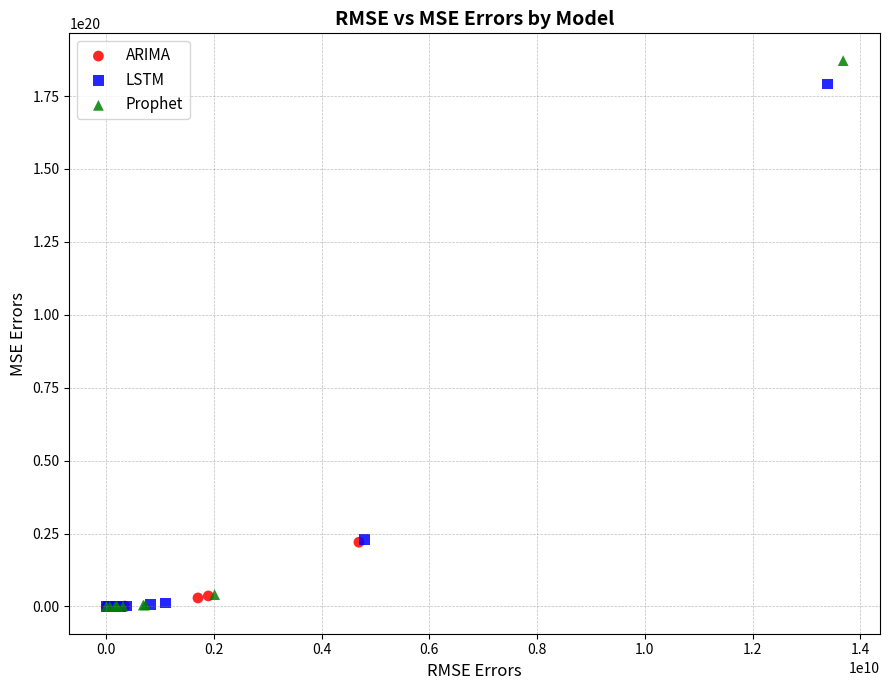

What are all the series names shown in the legend?

ARIMA, LSTM, Prophet